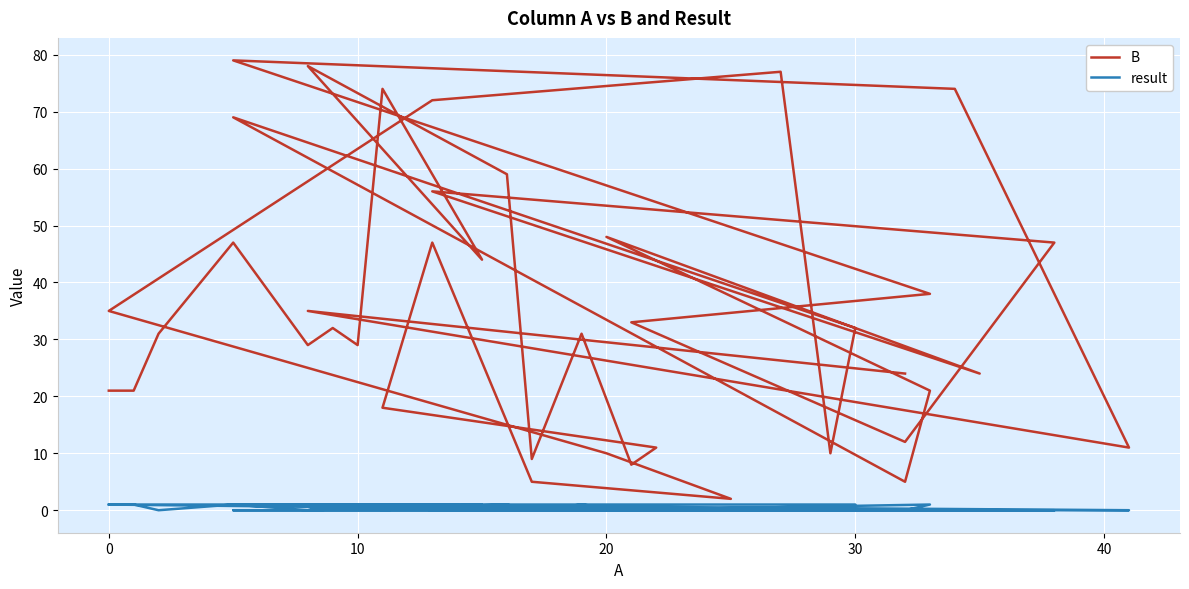

Reading left to right, list all the values displayed in this chart.

B: 21	21	31	47	29	32	29	74	44	78	59	9	31	8	11	18	47	5	2	10	35	72	77	10	32	69	5	21	48	24	56	47	12	33	38	79	74	11	35	24
result: 1	1	0	1	0	1	1	0	1	0	1	0	1	0	0	1	0	0	0	0	1	1	0	0	1	1	0	1	0	0	0	0	0	0	0	0	0	0	1	0